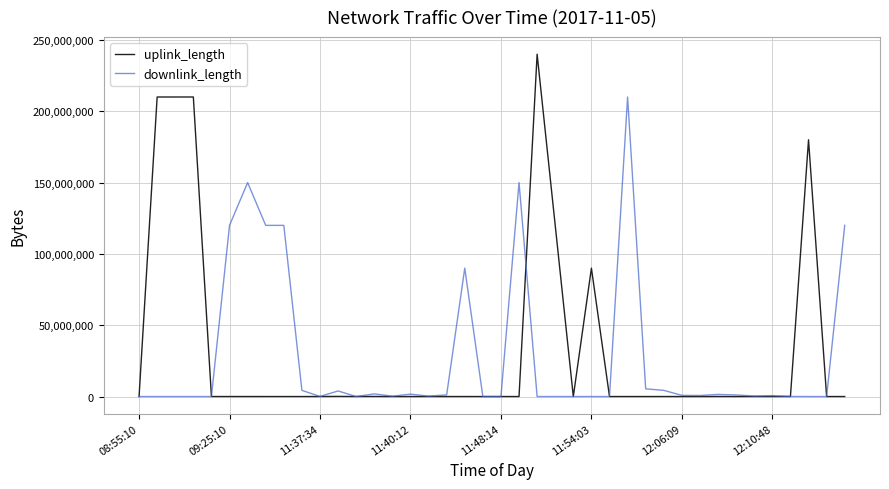

At how many categories does at least one series exceed 127271032?

8